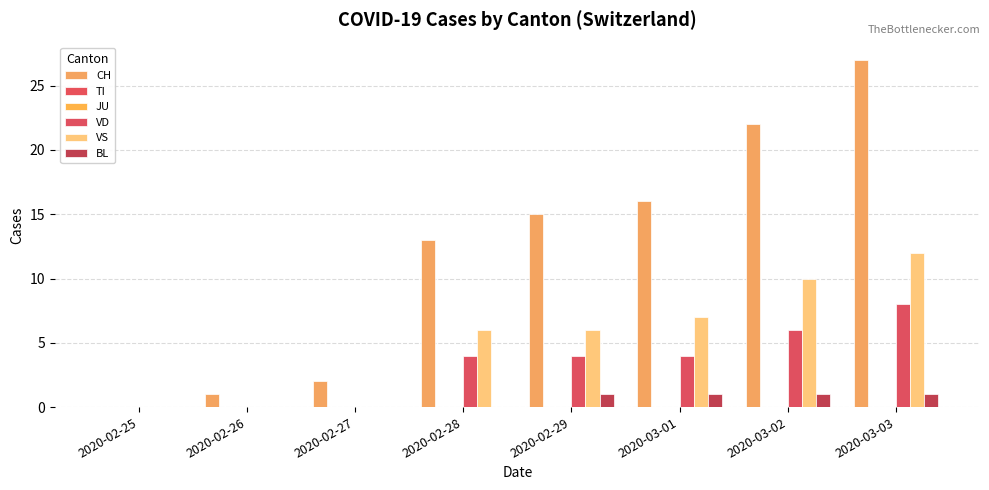

True or false: BL has a value of 1 at 2020-02-29.

True